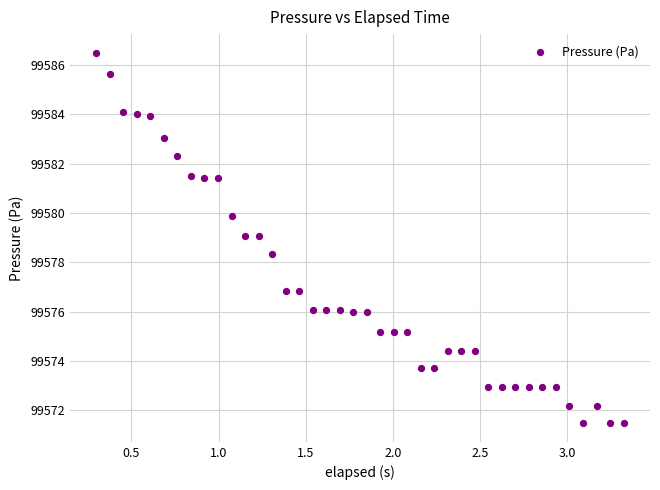

What is the range of Y values (max minus min)?

15.0